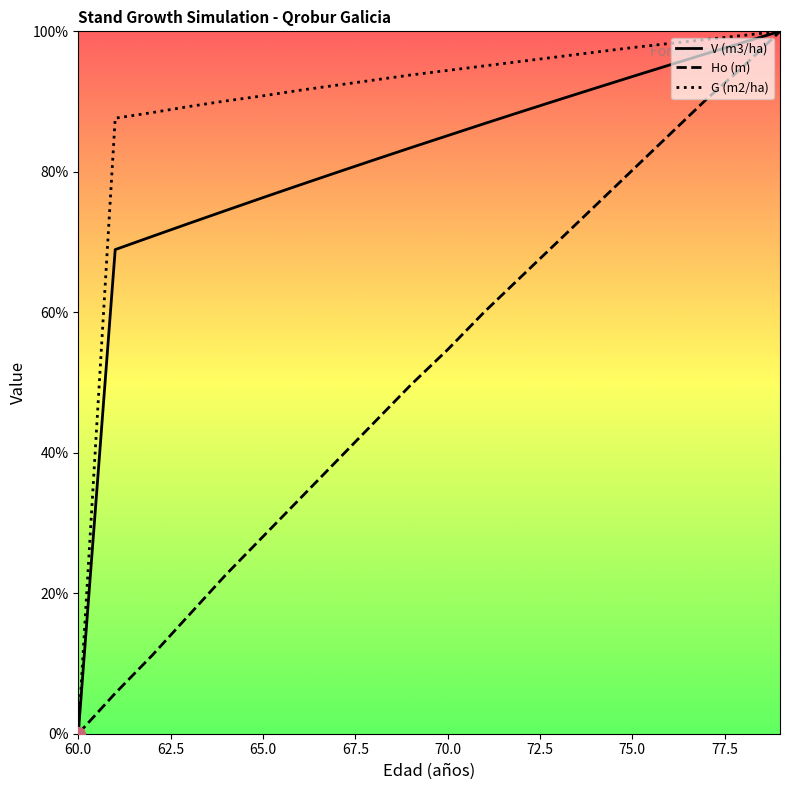

Rank the series by their average value, from lowest to highest.

Ho (m), V (m3/ha), G (m2/ha)